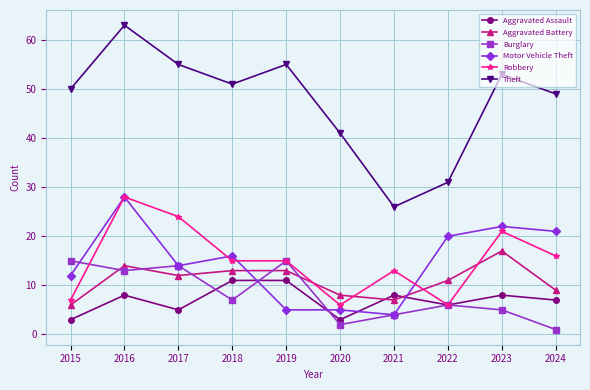

Where is the first local maximum for Aggravated Assault?

2016